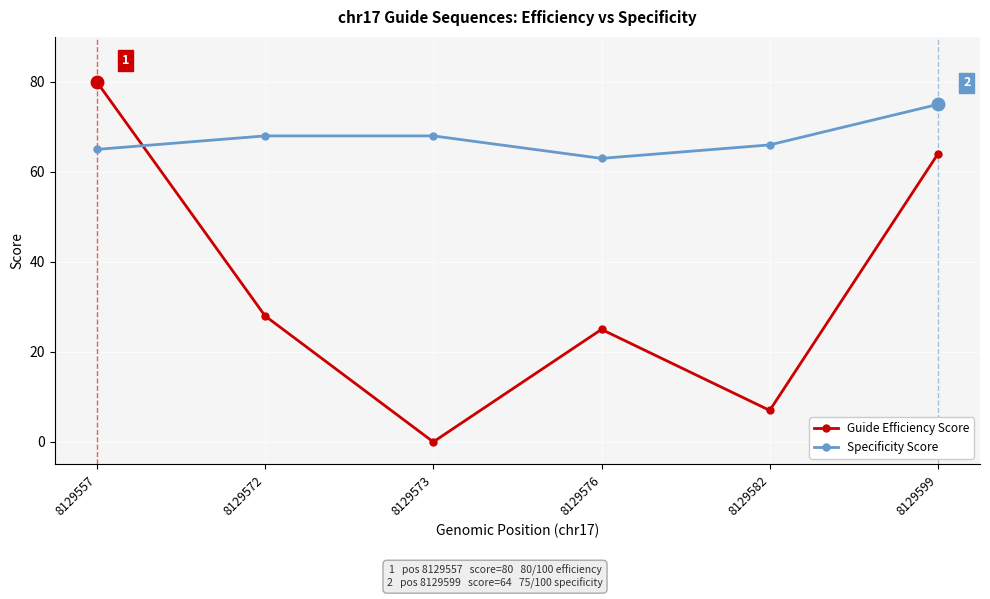

Reading left to right, extract all data points from this chart.

Guide Efficiency Score: 8129557=80	8129572=28	8129573=0	8129576=25	8129582=7	8129599=64
Specificity Score: 8129557=65	8129572=68	8129573=68	8129576=63	8129582=66	8129599=75